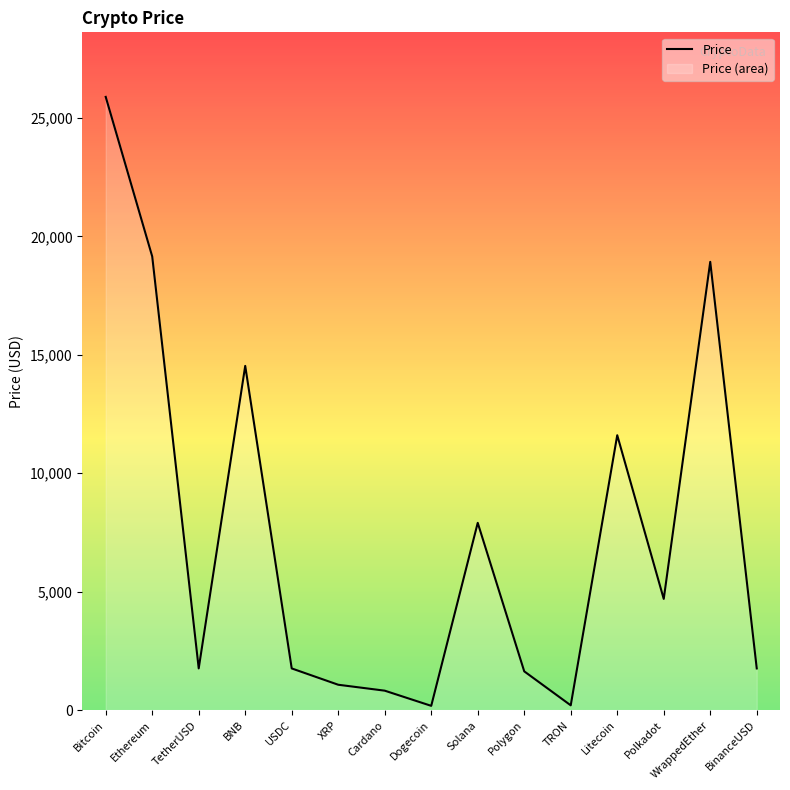

List the labels in order of value, smallest first.

Dogecoin, TRON, Cardano, XRP, Polygon, USDC, BinanceUSD, TetherUSD, Polkadot, Solana, Litecoin, BNB, WrappedEther, Ethereum, Bitcoin